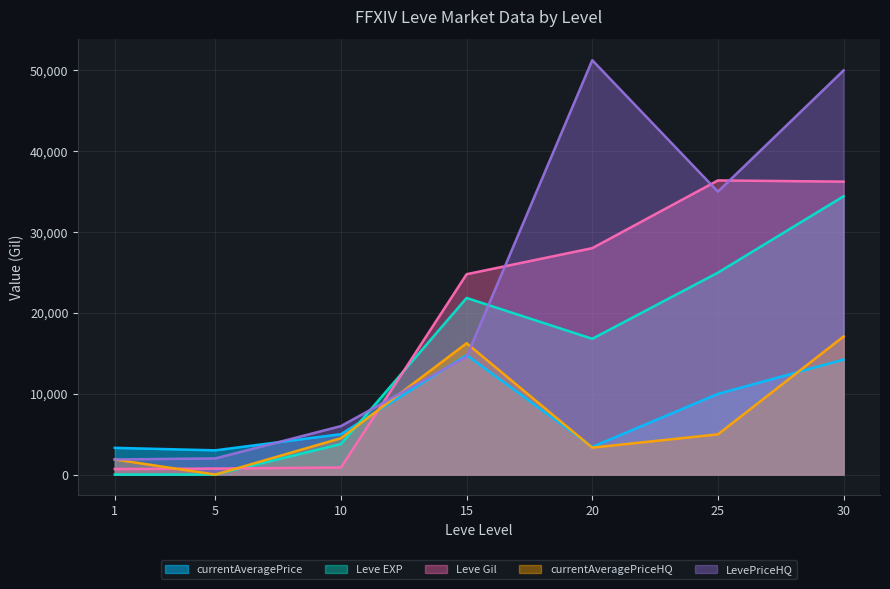

True or false: LevePriceHQ has more than 2 interior local peaks.

False